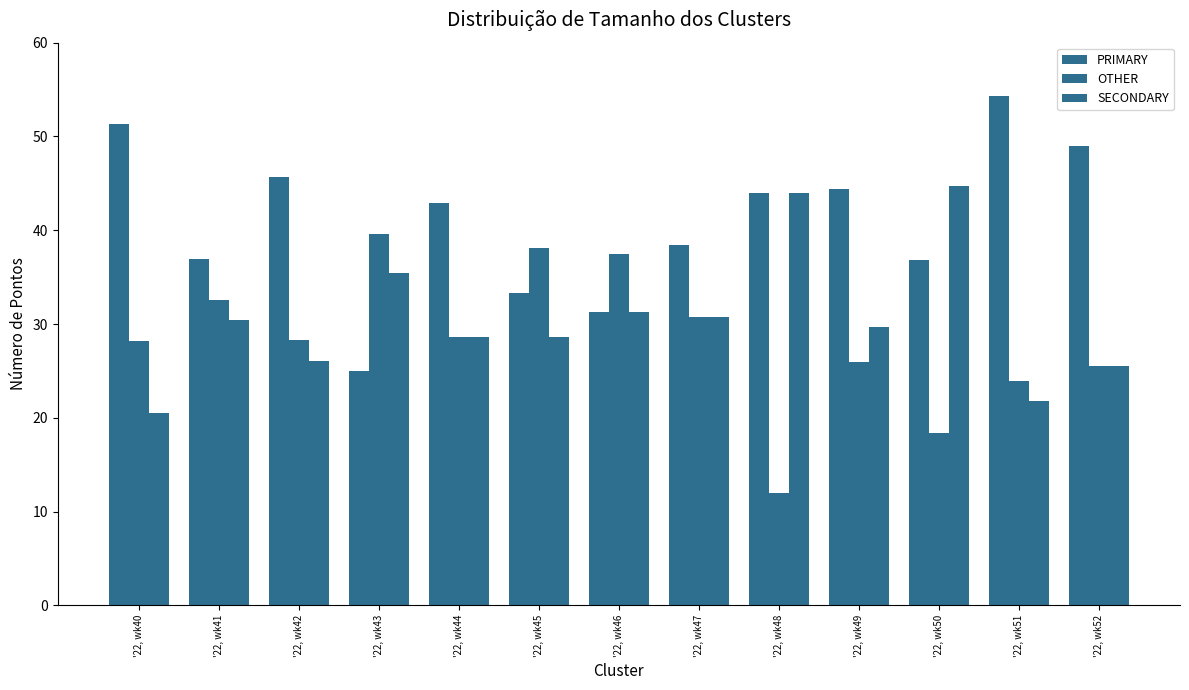

Rank the series at '22, wk46 from highest to lowest value.

OTHER, PRIMARY, SECONDARY